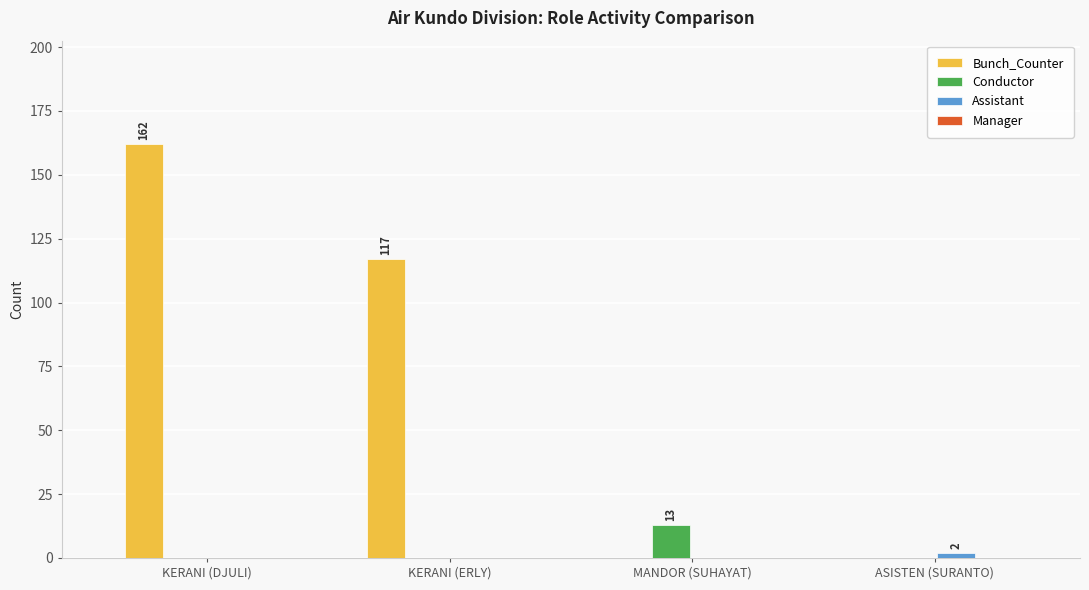

Count the number of categories in the chart.

4